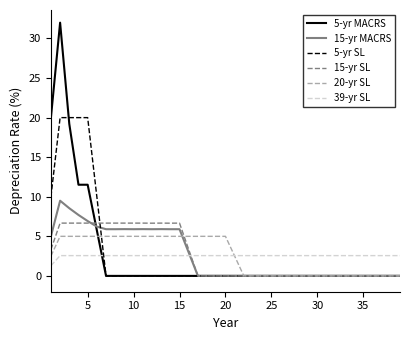

Reading left to right, transcribe all the data shown in this chart.

5-yr MACRS: 20.0	32.0	19.2	11.5	11.5	5.8	0.0	0.0	0.0	0.0	0.0	0.0	0.0	0.0	0.0	0.0	0.0	0.0	0.0	0.0	0.0	0.0	0.0	0.0	0.0	0.0	0.0	0.0	0.0	0.0	0.0	0.0	0.0	0.0	0.0	0.0	0.0	0.0	0.0
15-yr MACRS: 5.0	9.5	8.6	7.7	6.9	6.2	5.9	5.9	5.9	5.9	5.9	5.9	5.9	5.9	5.9	3.0	0.0	0.0	0.0	0.0	0.0	0.0	0.0	0.0	0.0	0.0	0.0	0.0	0.0	0.0	0.0	0.0	0.0	0.0	0.0	0.0	0.0	0.0	0.0
5-yr SL: 10.0	20.0	20.0	20.0	20.0	10.0	0.0	0.0	0.0	0.0	0.0	0.0	0.0	0.0	0.0	0.0	0.0	0.0	0.0	0.0	0.0	0.0	0.0	0.0	0.0	0.0	0.0	0.0	0.0	0.0	0.0	0.0	0.0	0.0	0.0	0.0	0.0	0.0	0.0
15-yr SL: 3.3	6.7	6.7	6.7	6.7	6.7	6.7	6.7	6.7	6.7	6.7	6.7	6.7	6.7	6.7	3.3	0.0	0.0	0.0	0.0	0.0	0.0	0.0	0.0	0.0	0.0	0.0	0.0	0.0	0.0	0.0	0.0	0.0	0.0	0.0	0.0	0.0	0.0	0.0
20-yr SL: 2.5	5.0	5.0	5.0	5.0	5.0	5.0	5.0	5.0	5.0	5.0	5.0	5.0	5.0	5.0	5.0	5.0	5.0	5.0	5.0	2.5	0.0	0.0	0.0	0.0	0.0	0.0	0.0	0.0	0.0	0.0	0.0	0.0	0.0	0.0	0.0	0.0	0.0	0.0
39-yr SL: 1.3	2.6	2.6	2.6	2.6	2.6	2.6	2.6	2.6	2.6	2.6	2.6	2.6	2.6	2.6	2.6	2.6	2.6	2.6	2.6	2.6	2.6	2.6	2.6	2.6	2.6	2.6	2.6	2.6	2.6	2.6	2.6	2.6	2.6	2.6	2.6	2.6	2.6	2.6